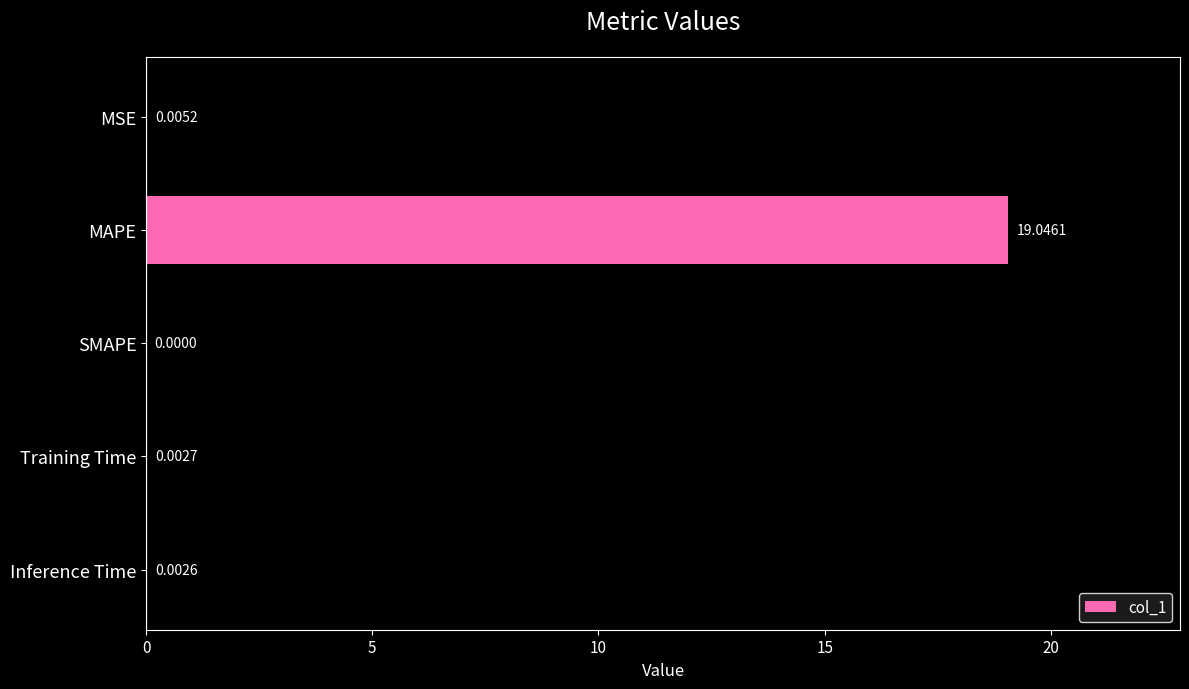

What is the sum of all values?

19.1